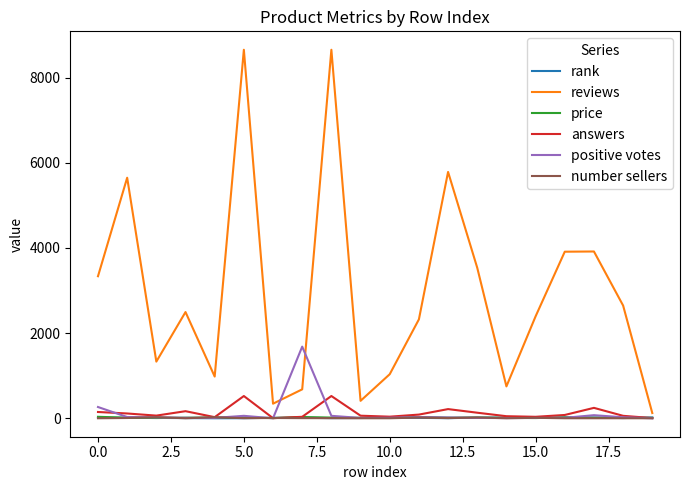

Which series has the largest total across all categories?

reviews